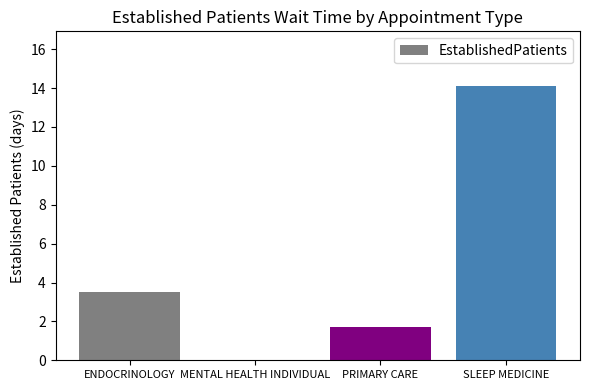

Which label corresponds to the largest value in the chart?

SLEEP MEDICINE